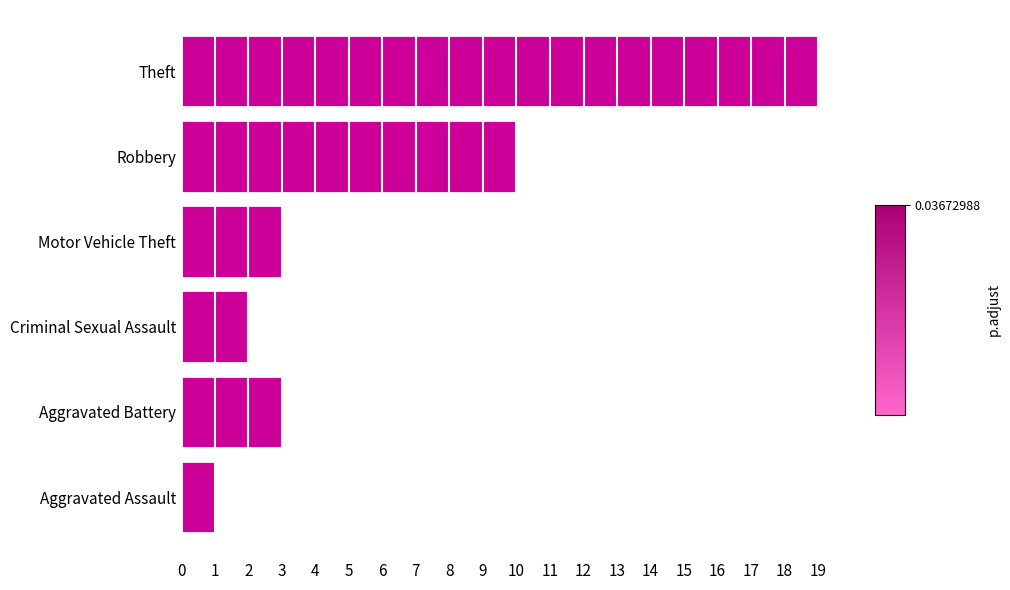

Which label corresponds to the largest value in the chart?

Theft